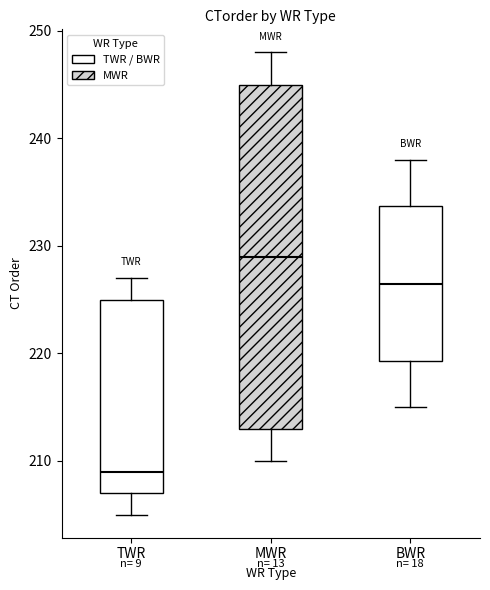

Reading left to right, transcribe this box plot: for each box, give where its median line is, the range the box spans, and where its two whiskers end, as read against the y-axis. The values are not printed on the chart, so give them approximately, as read against the axis.

TWR: median 209, box 207 to 225, whiskers 205 to 227
MWR: median 229, box 213 to 245, whiskers 210 to 248
BWR: median 227, box 219 to 234, whiskers 215 to 238